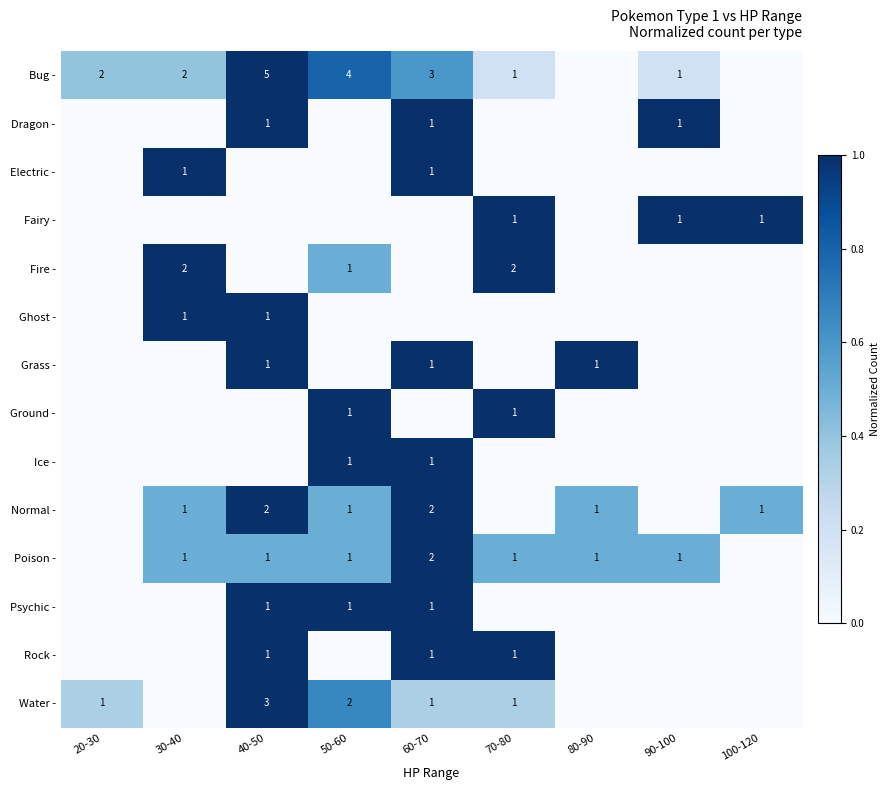

The value of Bug - at 50-60 is 2. True or false?

False